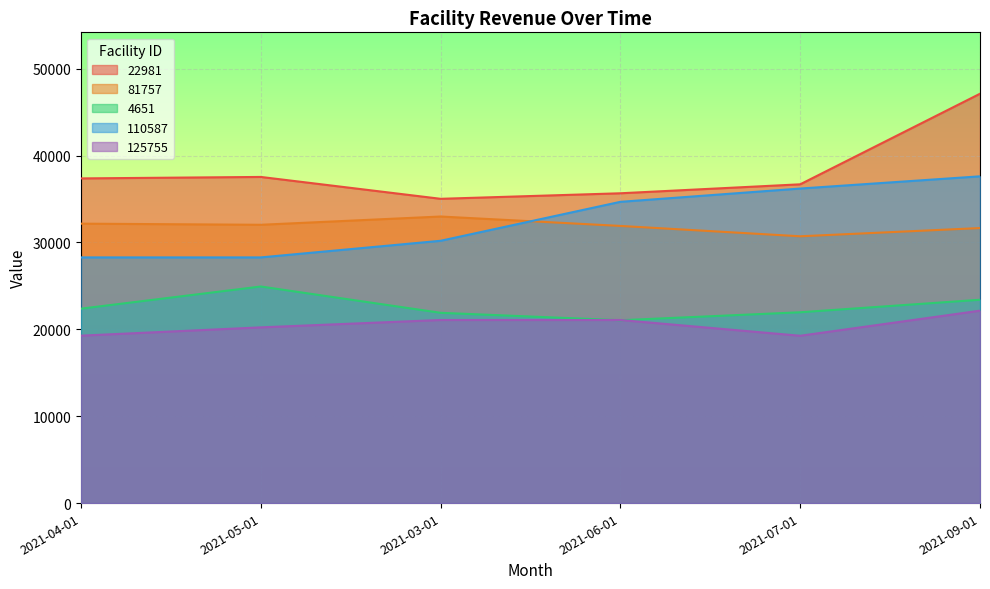

Reading left to right, what are all the values shown in this chart?

22981: 37376.4	37545.5	35028.0	35665.0	36696.9	47123.8
81757: 32167.5	32038.2	32990.3	31906.3	30714.2	31662.4
4651: 22381.2	24933.4	21904.2	21050.1	21967.1	23407.9
110587: 28283.0	28283.0	30196.5	34681.1	36210.6	37616.5
125755: 19274.4	20229.8	21077.9	21077.9	19262.7	22150.5